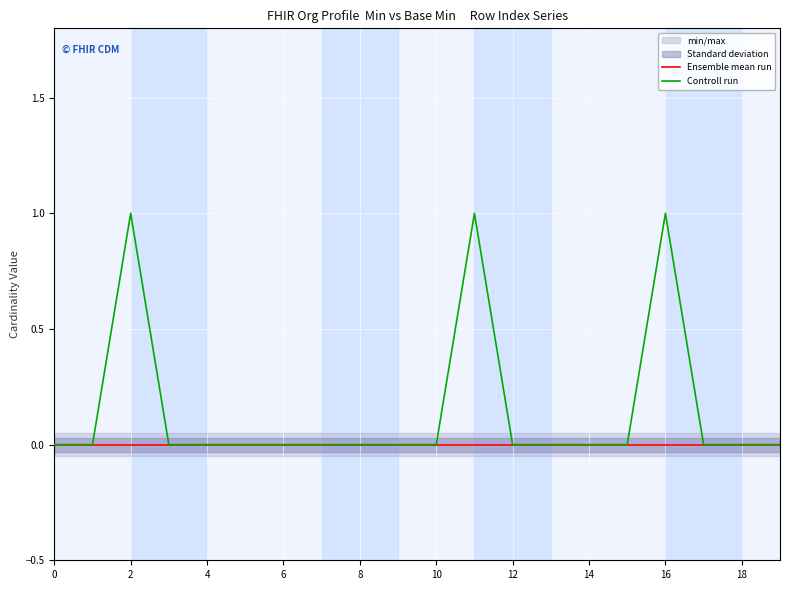

True or false: Ensemble mean run has more than 0 interior local peaks.

False